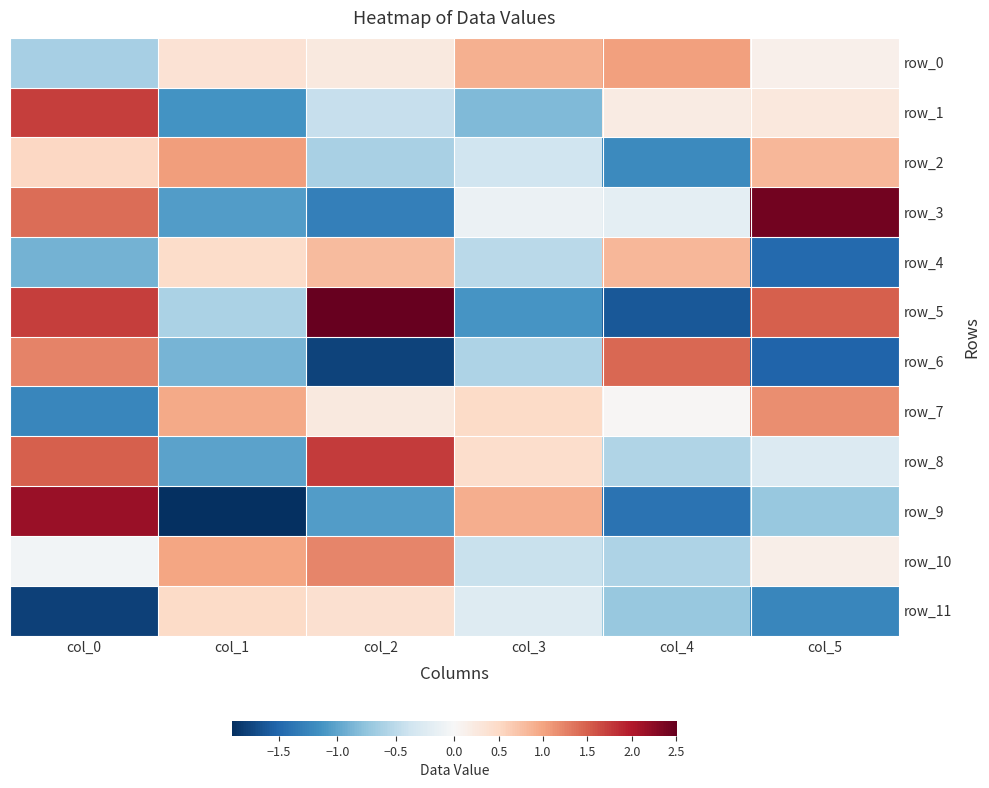

Is it true that row_4 equals -1.5 at col_5?

True